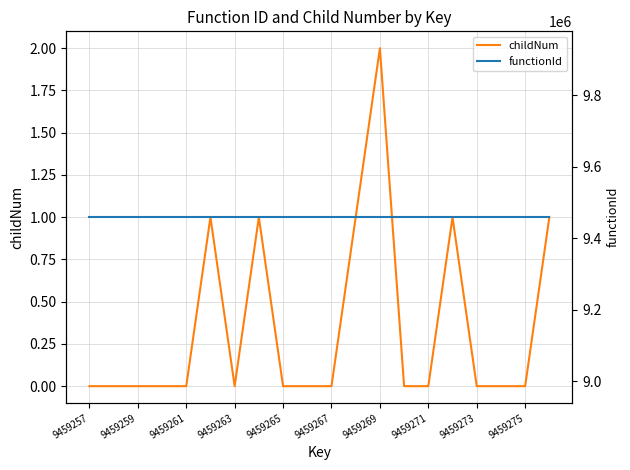

Between 15 and 13, which is larger?

15